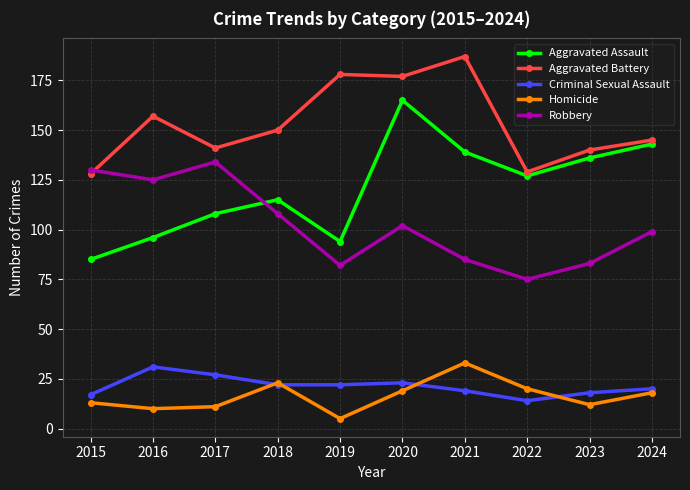

Reading left to right, transcribe all the data shown in this chart.

Aggravated Assault: 2015=85	2016=96	2017=108	2018=115	2019=94	2020=165	2021=139	2022=127	2023=136	2024=143
Aggravated Battery: 2015=128	2016=157	2017=141	2018=150	2019=178	2020=177	2021=187	2022=129	2023=140	2024=145
Criminal Sexual Assault: 2015=17	2016=31	2017=27	2018=22	2019=22	2020=23	2021=19	2022=14	2023=18	2024=20
Homicide: 2015=13	2016=10	2017=11	2018=23	2019=5	2020=19	2021=33	2022=20	2023=12	2024=18
Robbery: 2015=130	2016=125	2017=134	2018=108	2019=82	2020=102	2021=85	2022=75	2023=83	2024=99